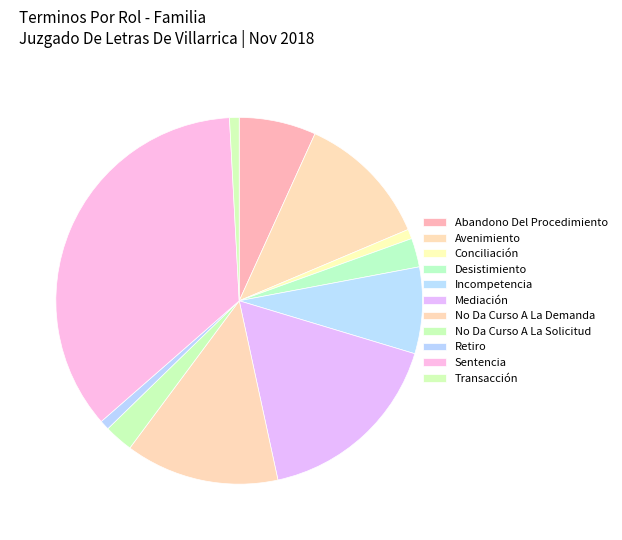

How many segments does this pie chart have?

11